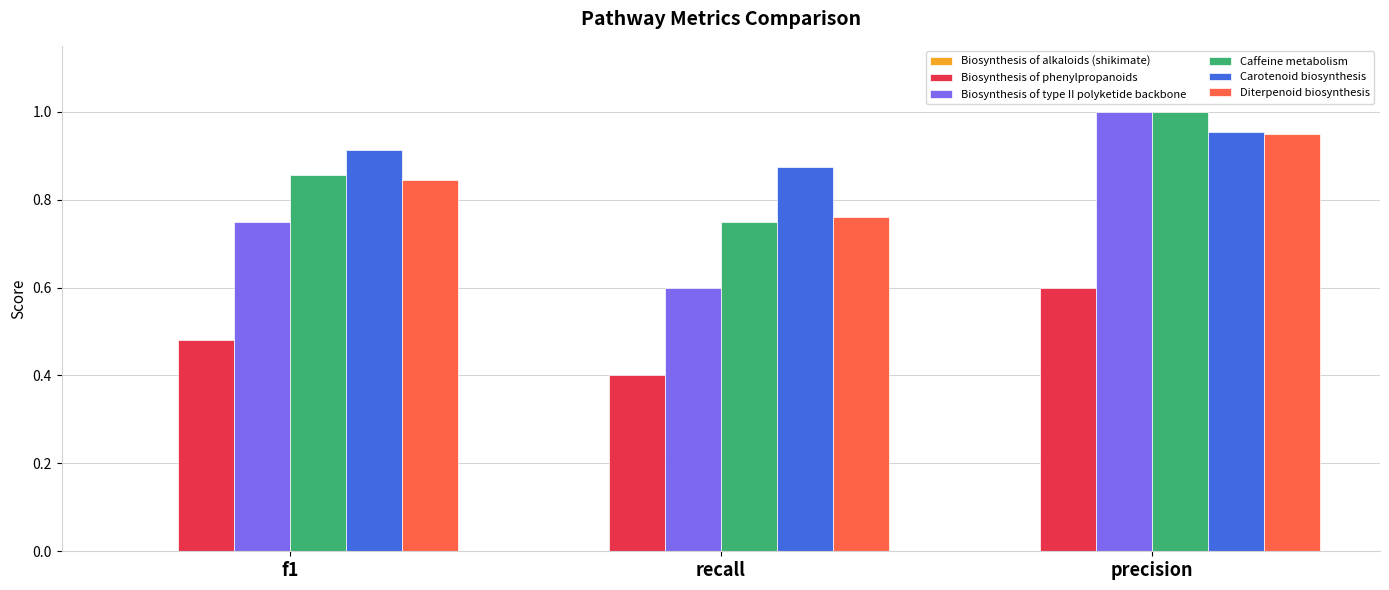

The value of Biosynthesis of phenylpropanoids at precision is 0.6. True or false?

True